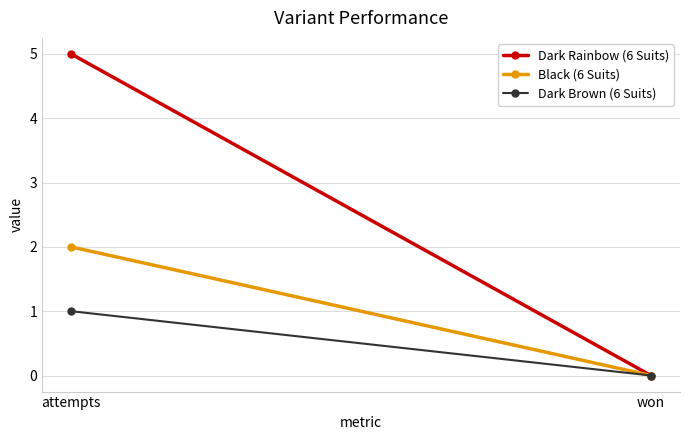

The value of Dark Brown (6 Suits) at attempts is 1. True or false?

True